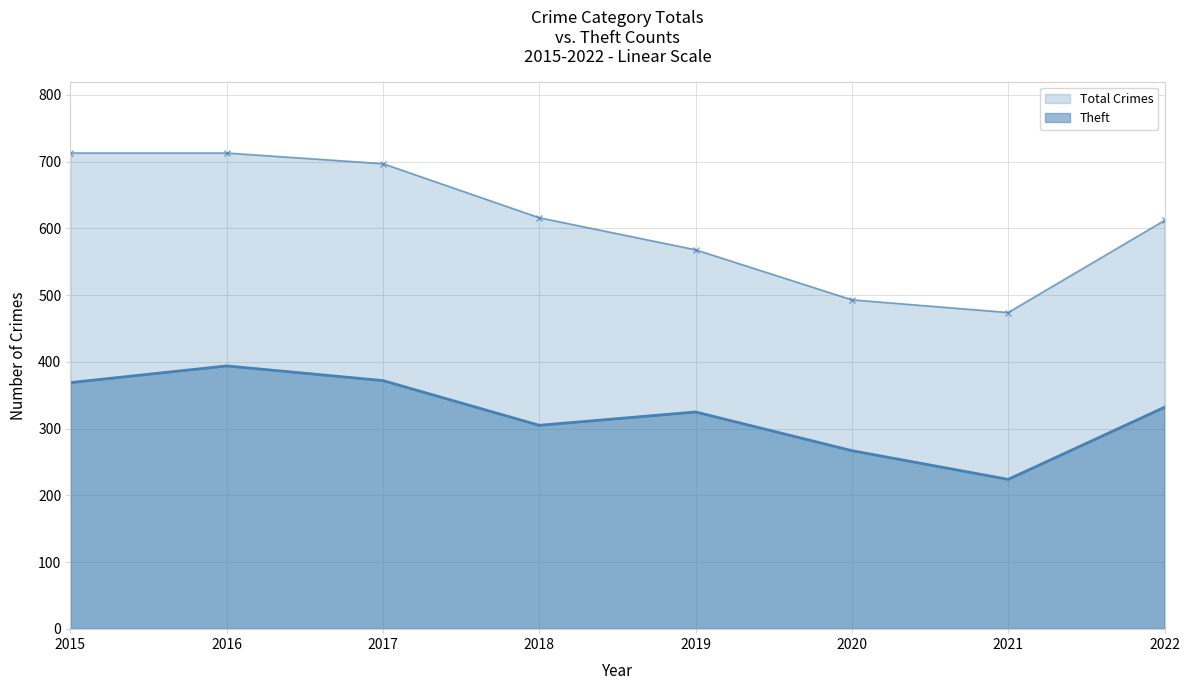

What is the difference between the maximum and minimum values in the Theft series?

170